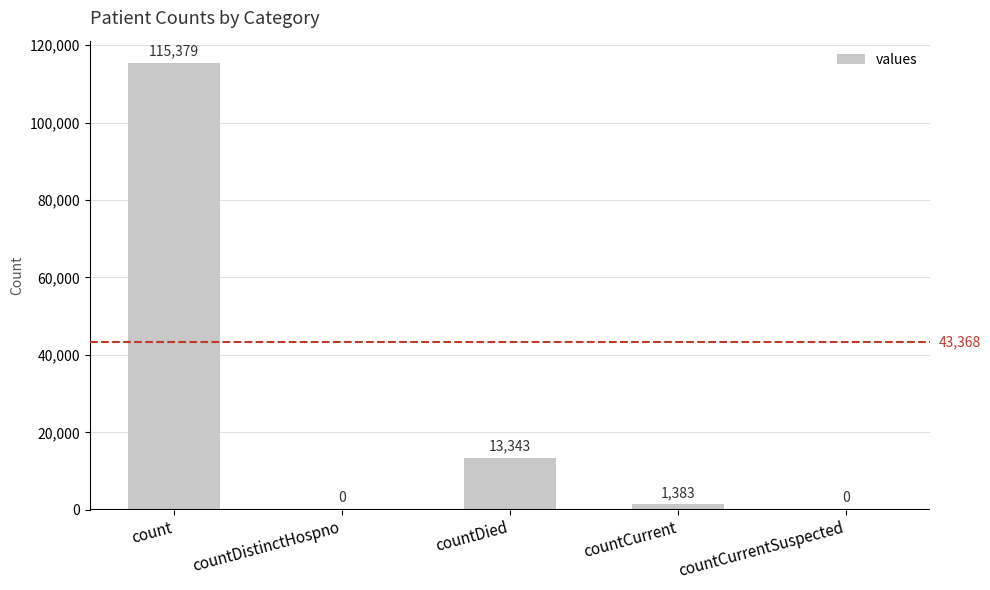

Is it true that the value at countDied is 13343?

True